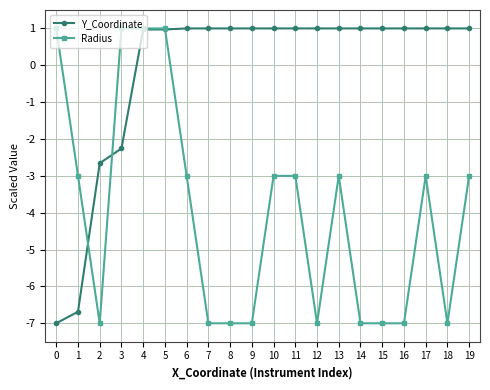

The value of Y_Coordinate at 10 is 0.6. True or false?

False